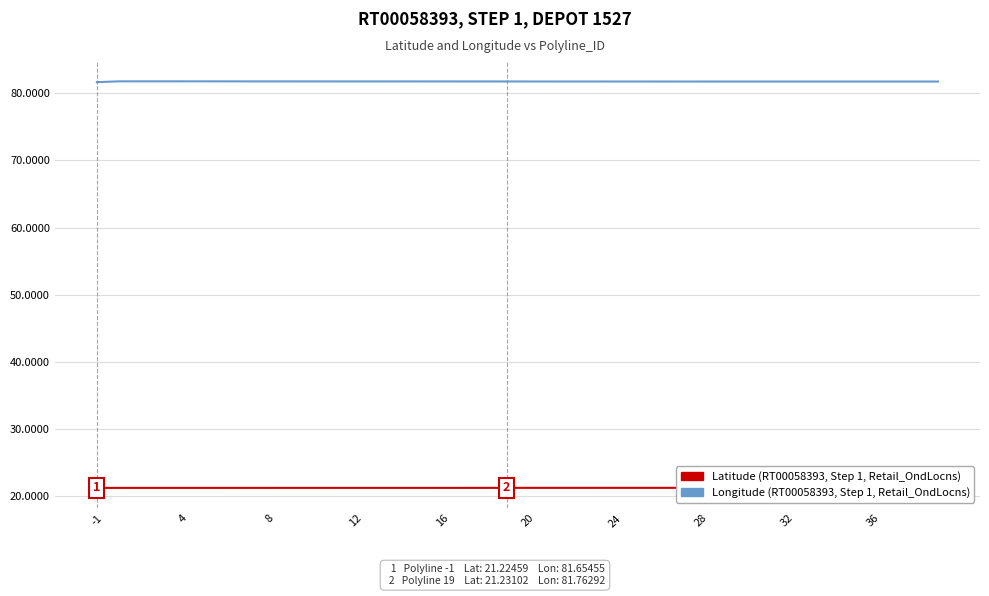

What is the label of the 23rd point from the right?

17